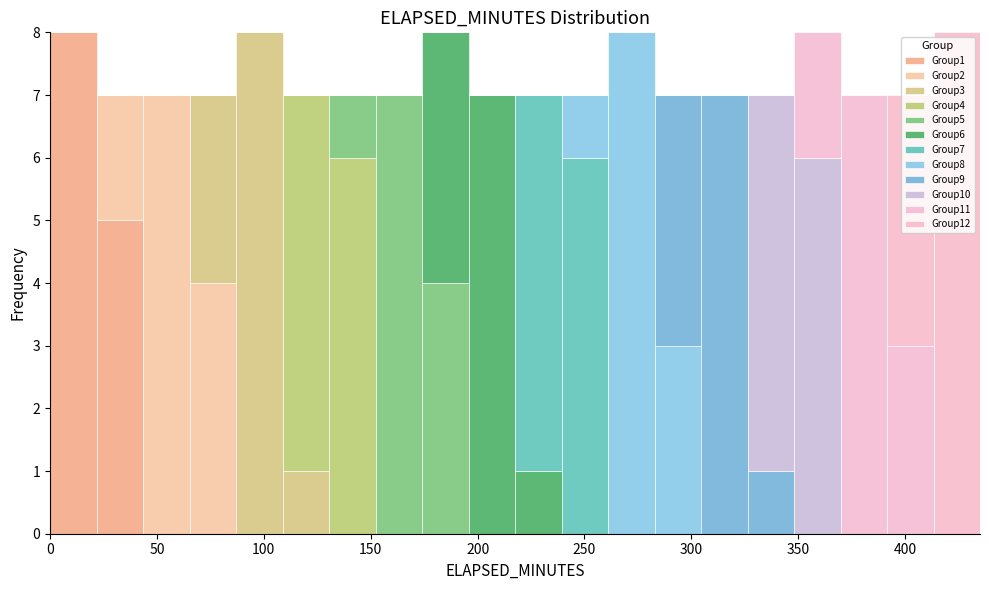

Reading left to right, list every stacked bar in this chart as the range it spans on the x-axis followed by its total height. Neither the bar edges nor the heights are printed on the chart, so give them approximately, as read against the axes.

0 to 20: 8
20 to 45: 7
45 to 65: 7
65 to 85: 7
85 to 110: 8
110 to 130: 7
130 to 150: 7
150 to 175: 7
175 to 195: 8
195 to 220: 7
220 to 240: 7
240 to 260: 7
260 to 285: 8
285 to 305: 7
305 to 325: 7
325 to 350: 7
350 to 370: 8
370 to 390: 7
390 to 415: 7
415 to 435: 8